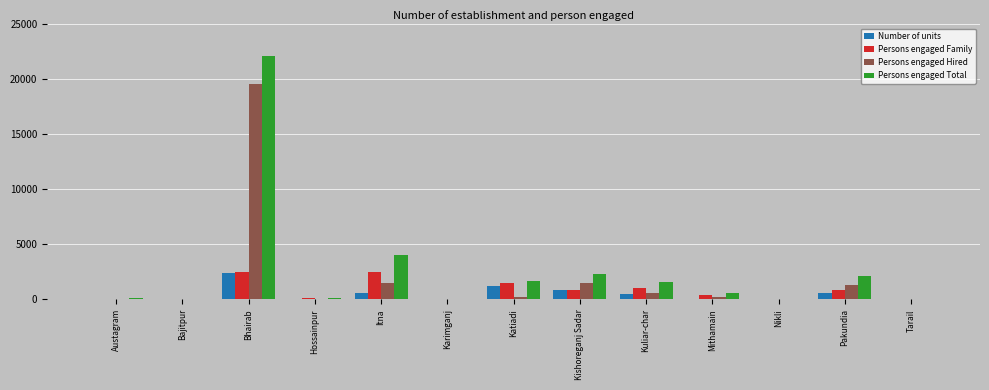

Between Itna and Kishoreganj Sadar, which series saw the biggest shift?

Persons engaged Total